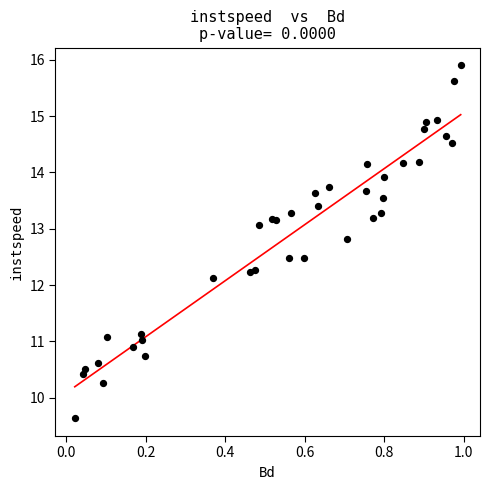

What is the range of X values (max minus min)?

1.0